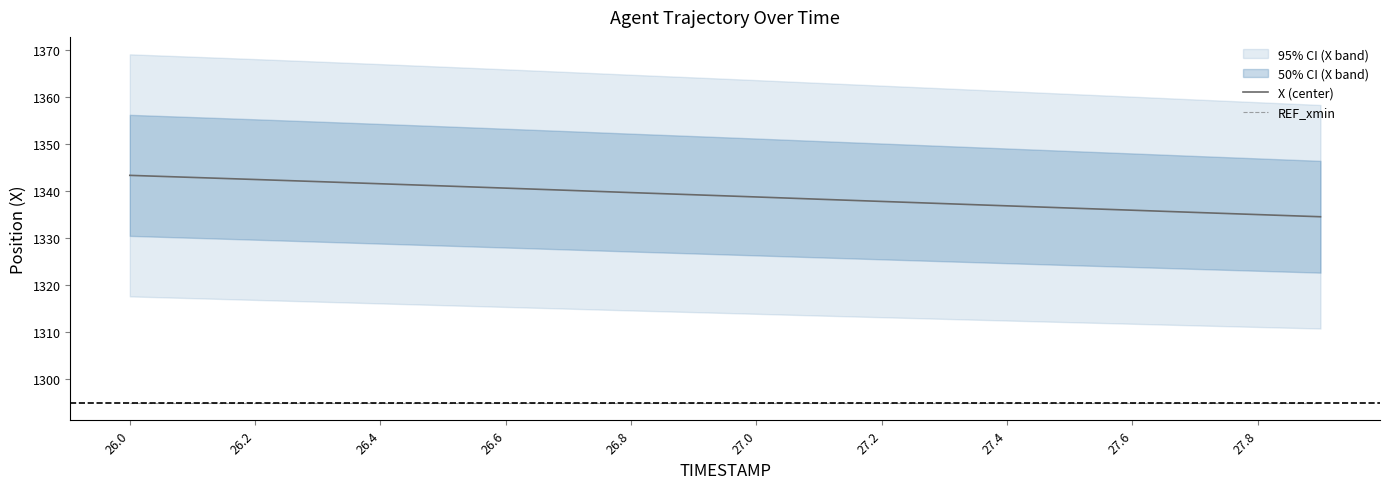

What is the value of the REF_xmin point at the 8th from the left?

1295.0